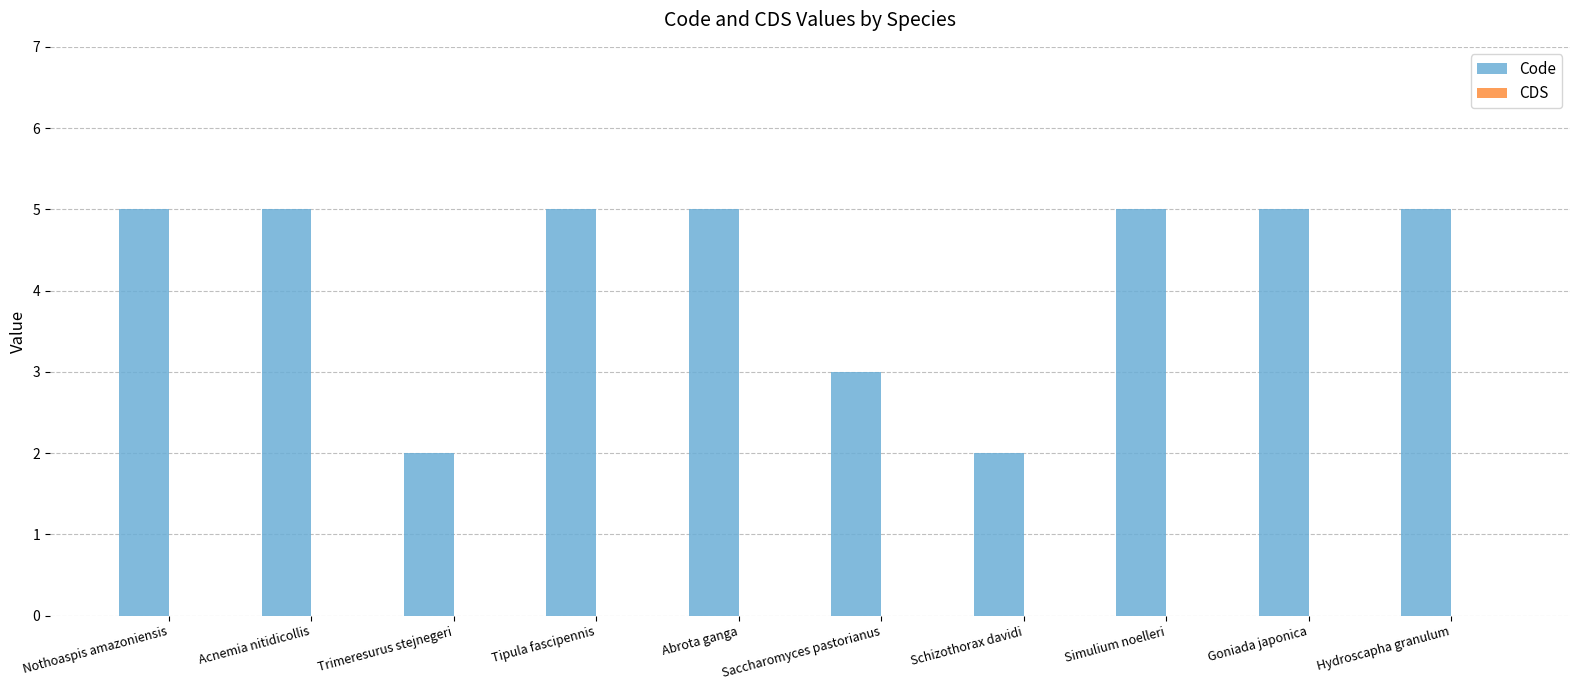

What is the label of the 8th bar from the left?

Simulium noelleri